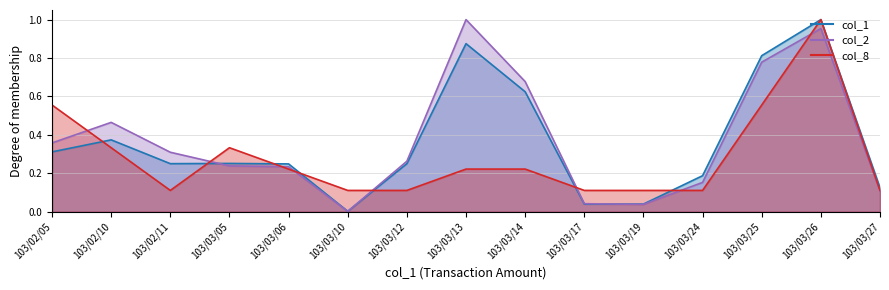

Between which two adjacent categories do col_2 and col_8 first intersect?

103/02/05 and 103/02/10